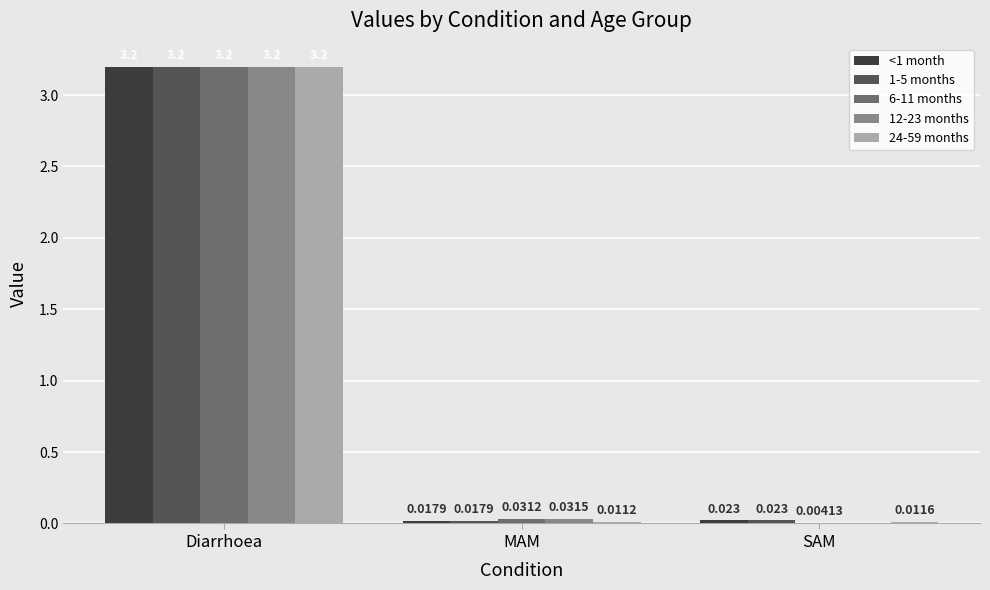

What is the average value of the 6-11 months series?

1.1